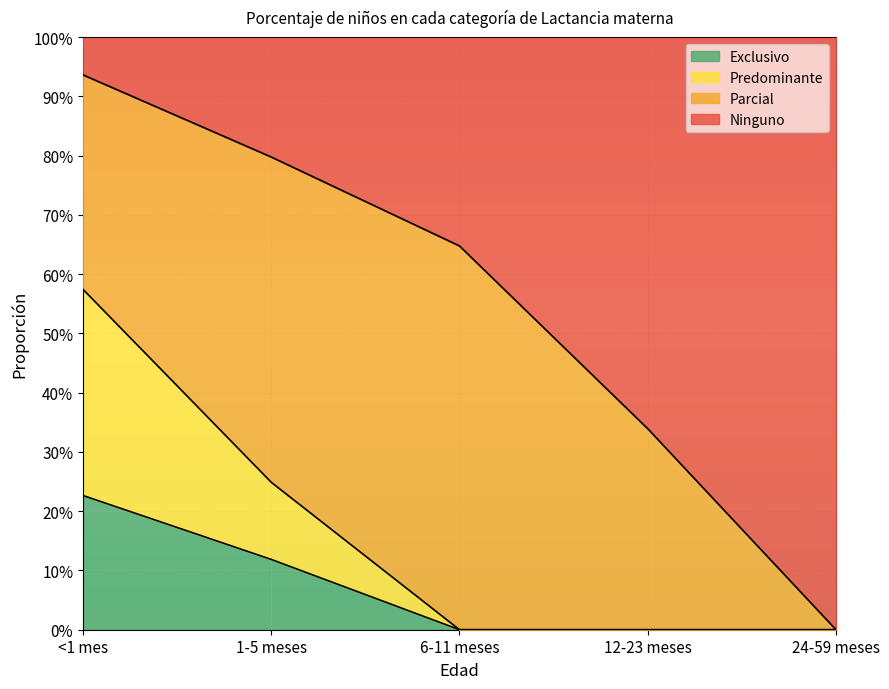

Count the Predominante values in the range 0 to 1.

5